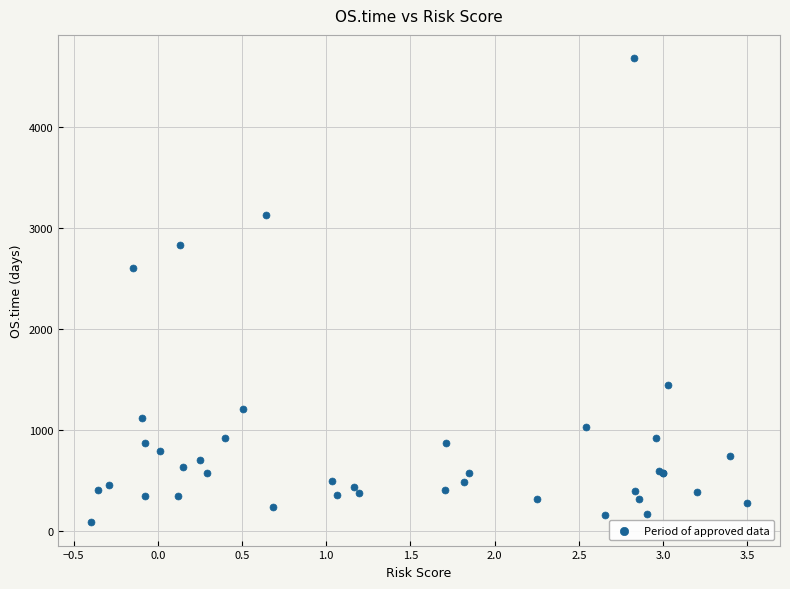

What Y value in the scatter plot is closest to 2382?

2602